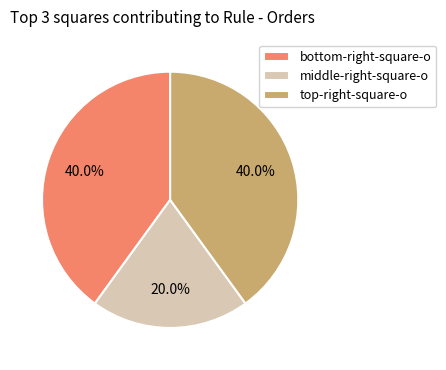

Is there any slice that represents more than half of the pie?

No